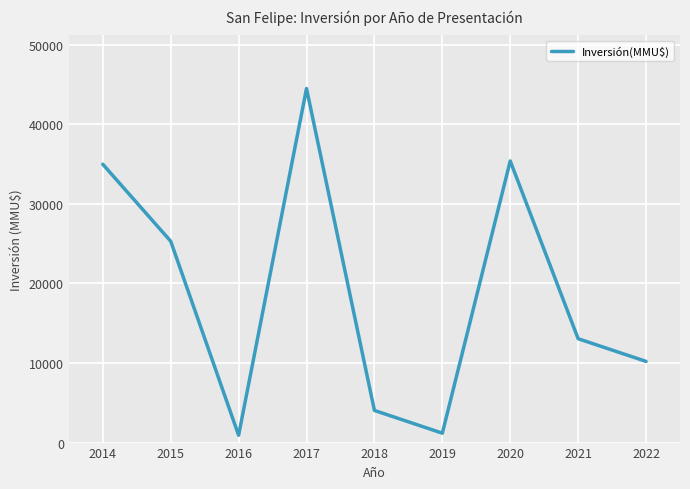

True or false: there are more than 2 points higher than both neighbors.

False